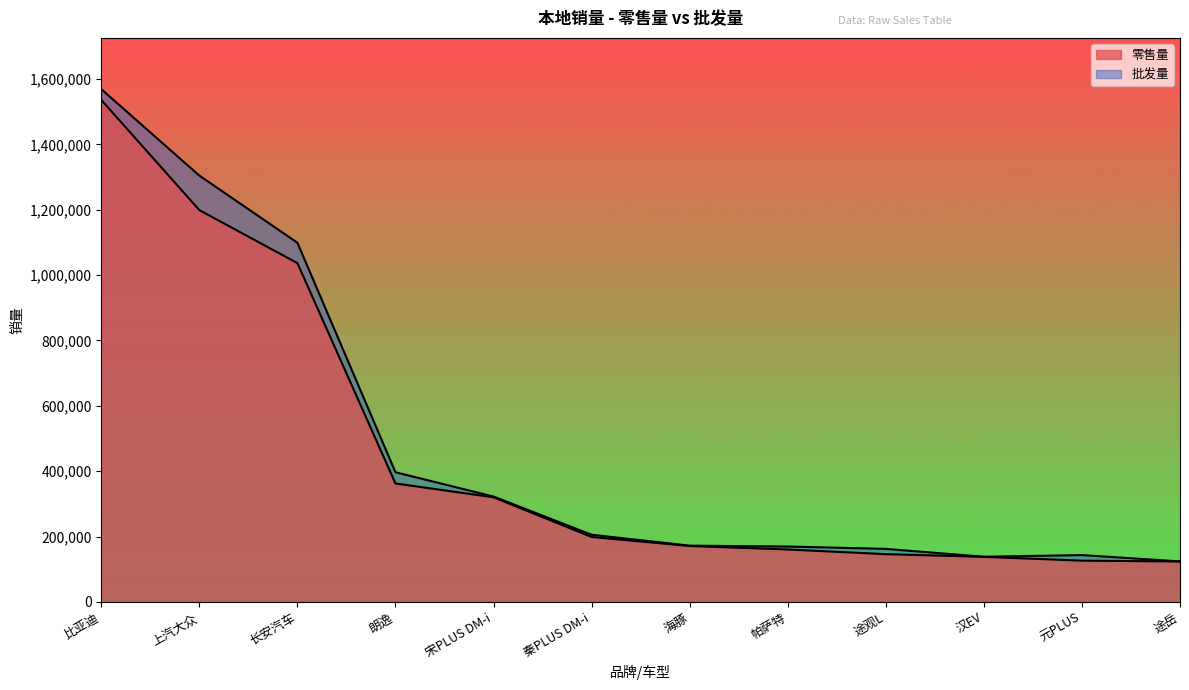

The 零售量 series shows 320059 at 宋PLUS DM-i. True or false?

True